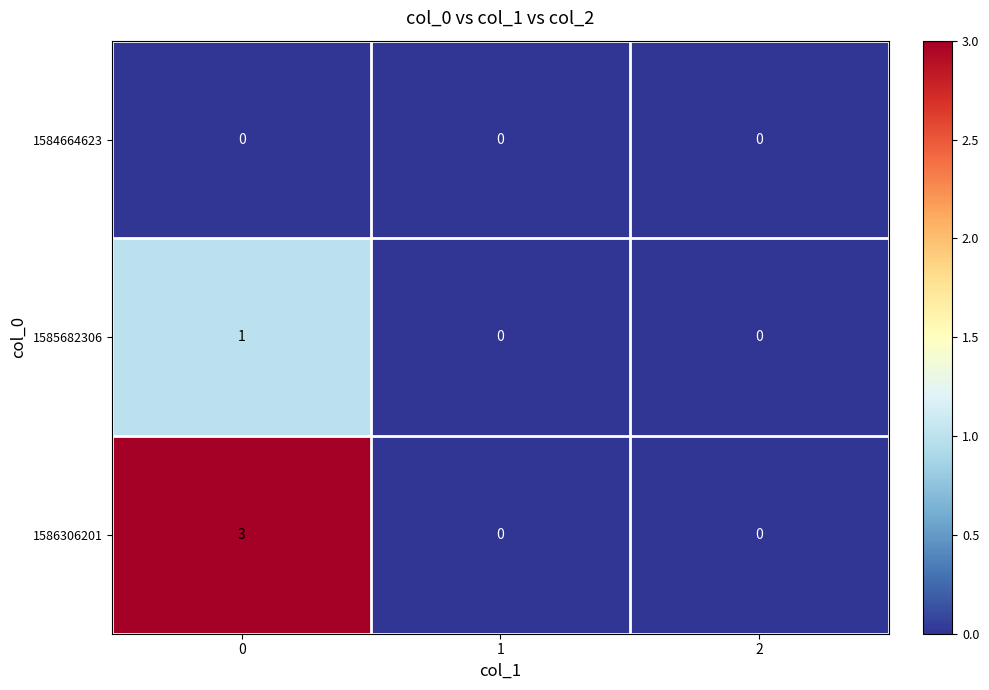

Reading left to right, extract all data points from this chart.

1584664623: 0	0	0
1585682306: 1	0	0
1586306201: 3	0	0